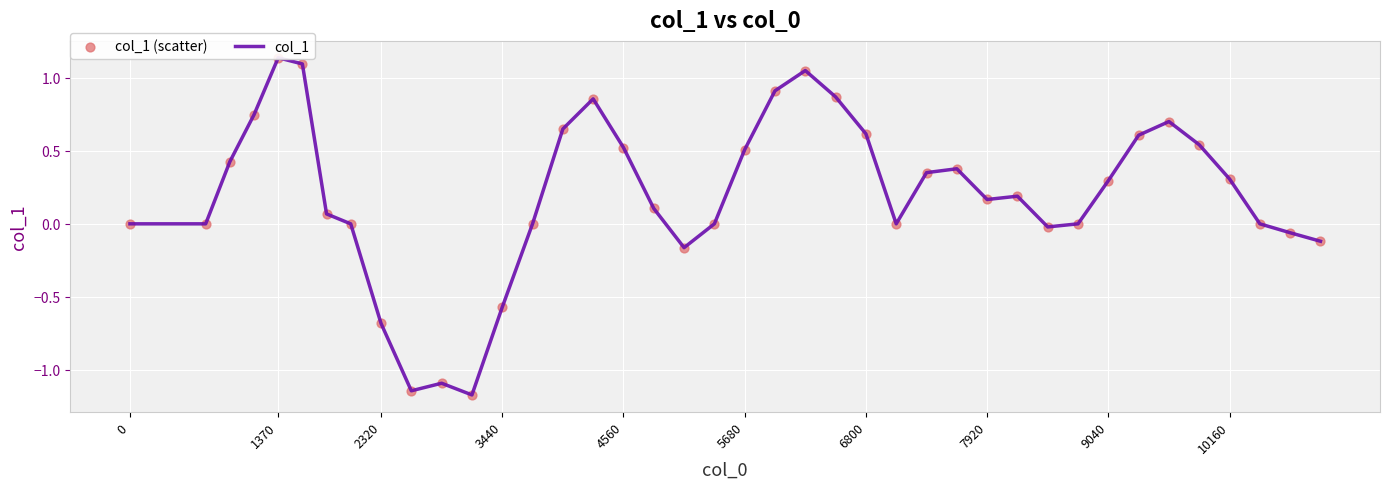

At how many categories does at least one series exceed 0?

23